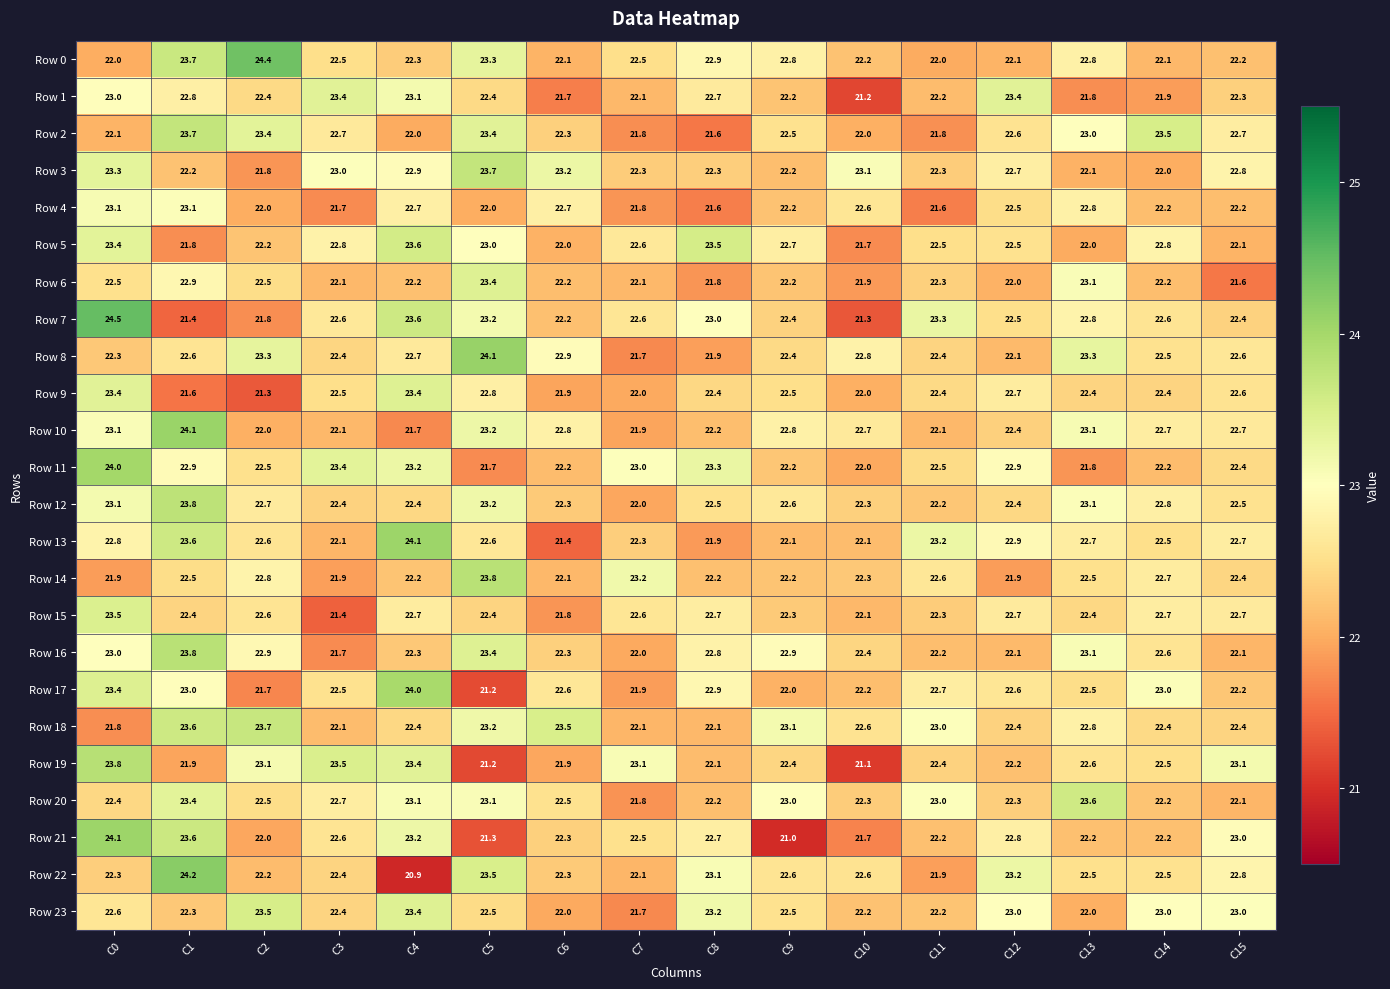

What is the sum of all Row 4 values?

356.8